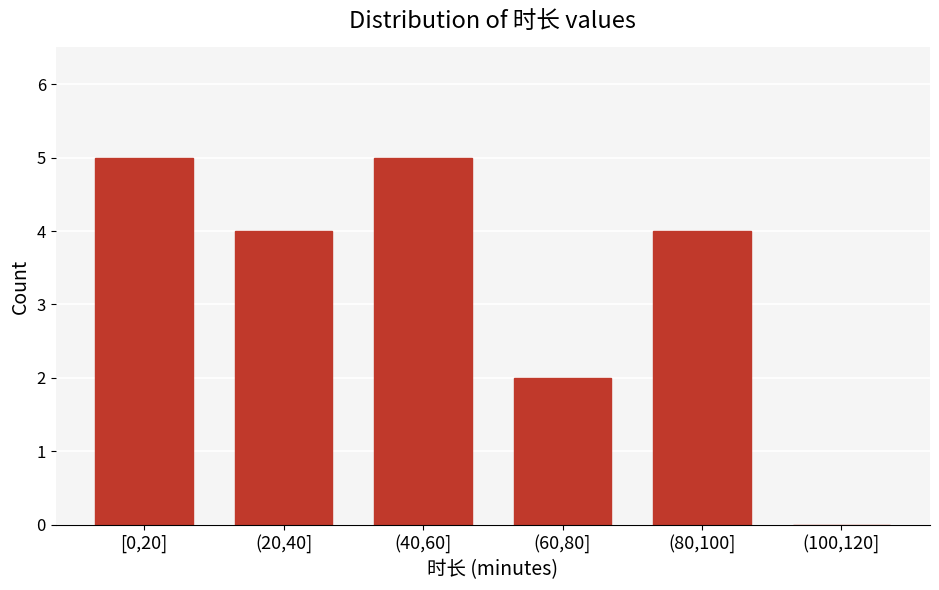

Reading left to right, extract all data points from this chart.

[0,20]=5	(20,40]=4	(40,60]=5	(60,80]=2	(80,100]=4	(100,120]=0